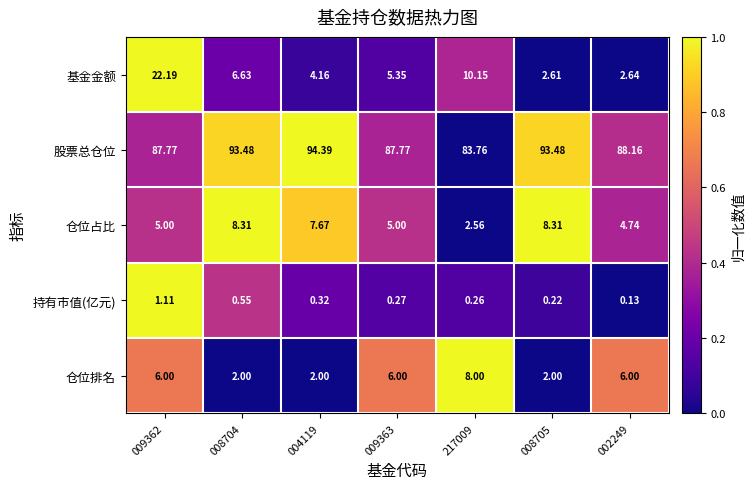

At which category is the sum across all series the highest?

009362